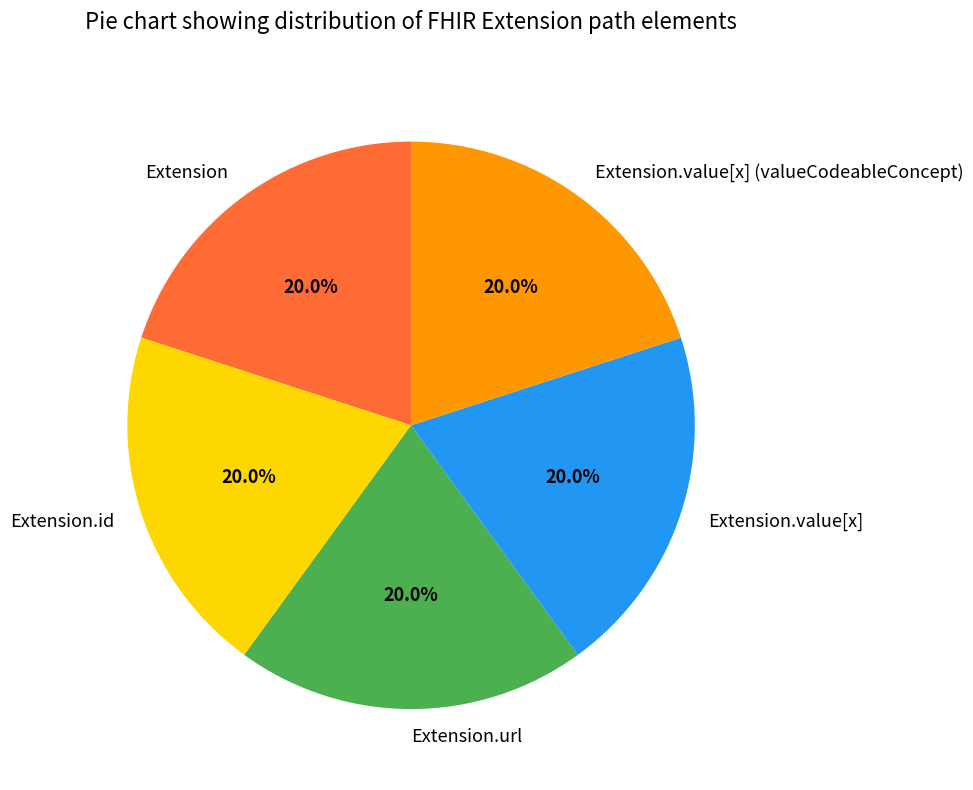

How many segments does this pie chart have?

5